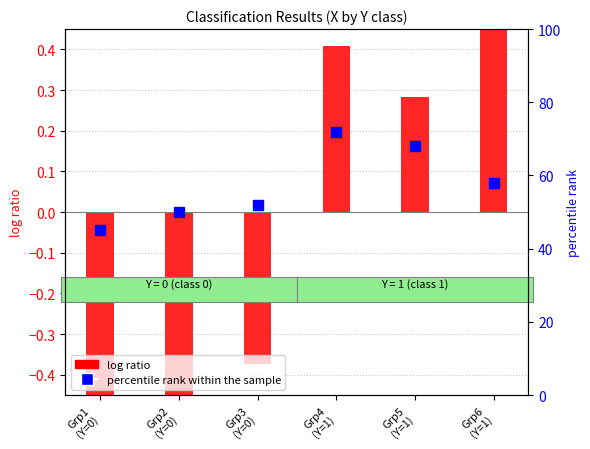

What is the difference between the maximum and minimum values?

1.0